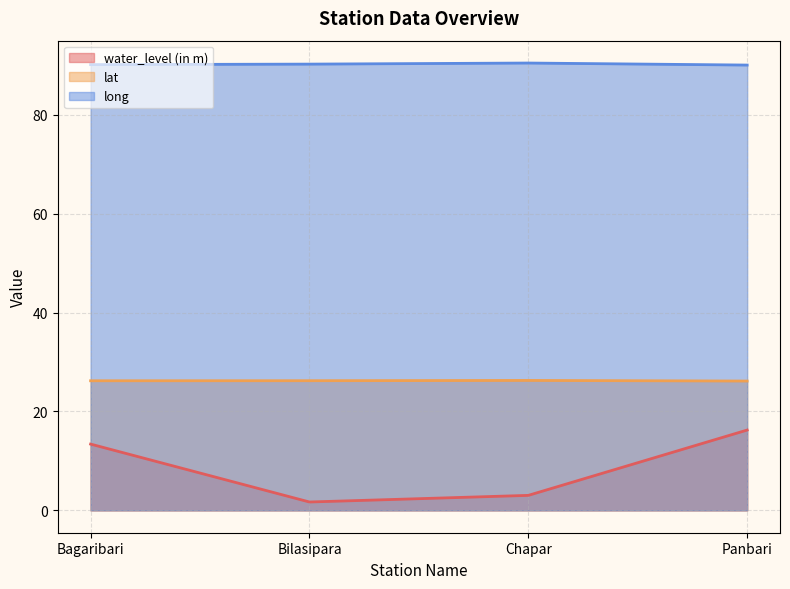

How many values in the water_level (in m) series are below 13?

2